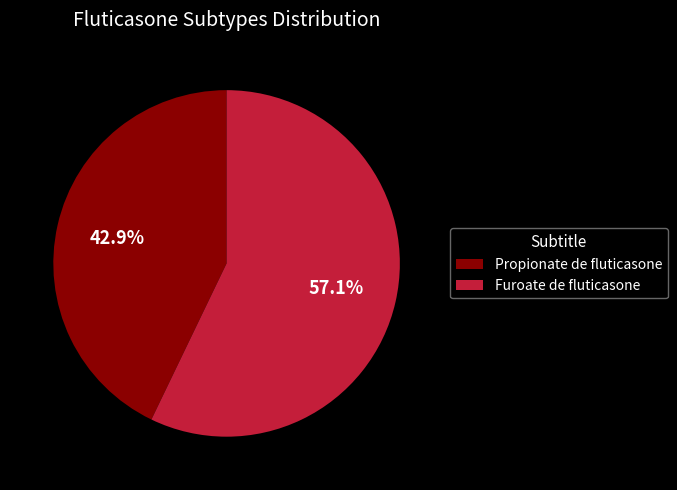

What is the total percentage of Propionate de fluticasone and Furoate de fluticasone?

100.0%